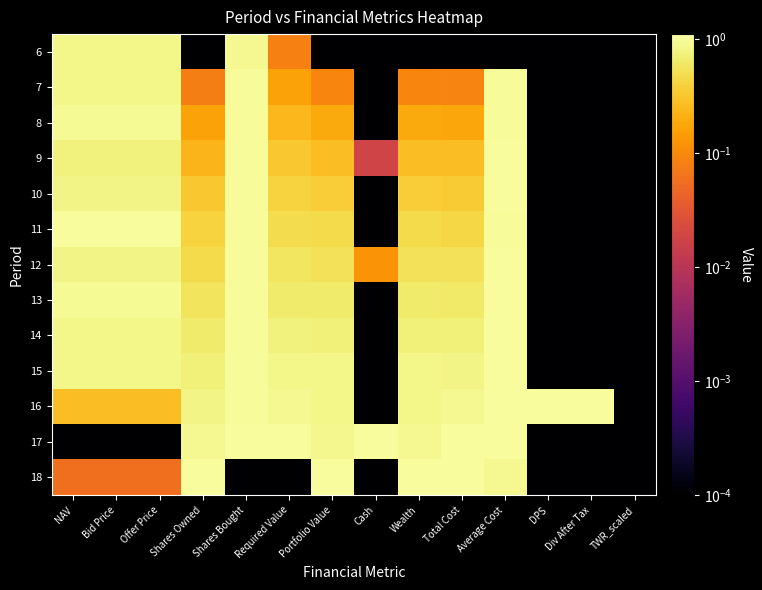

Rank the series at Cash from lowest to highest value.

6, 7, 8, 10, 11, 13, 14, 15, 16, 18, 9, 12, 17